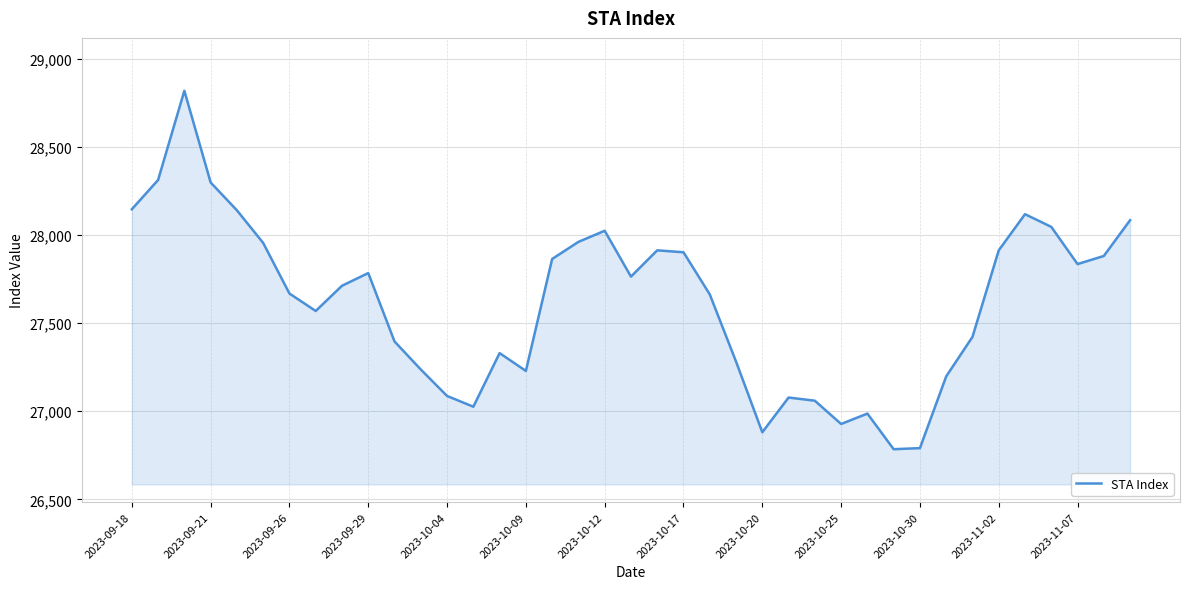

How many categories are shown in the chart?

39